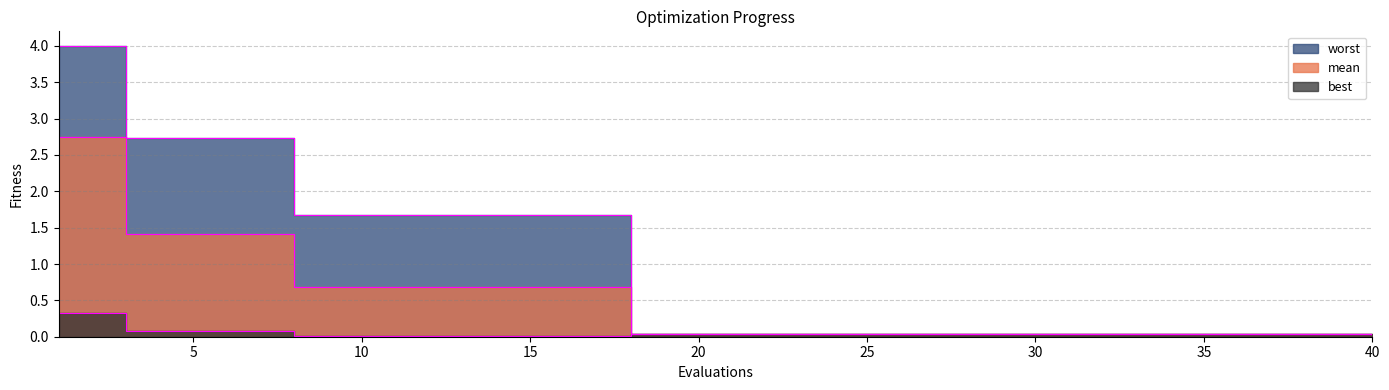

True or false: worst and best intersect in this chart.

False